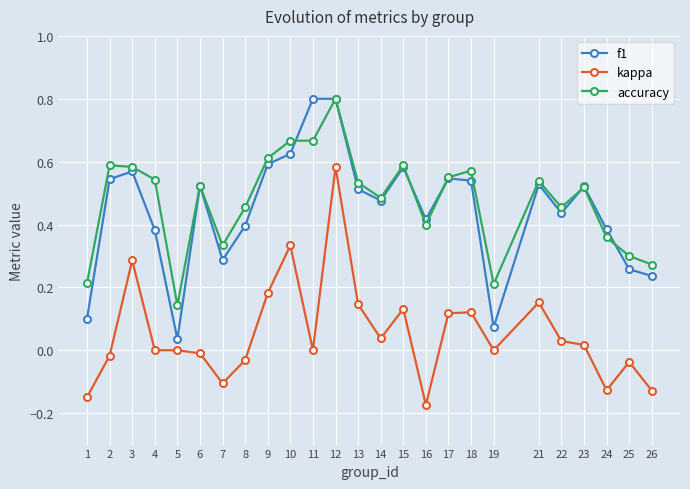

At which label does f1 reach its minimum?

5